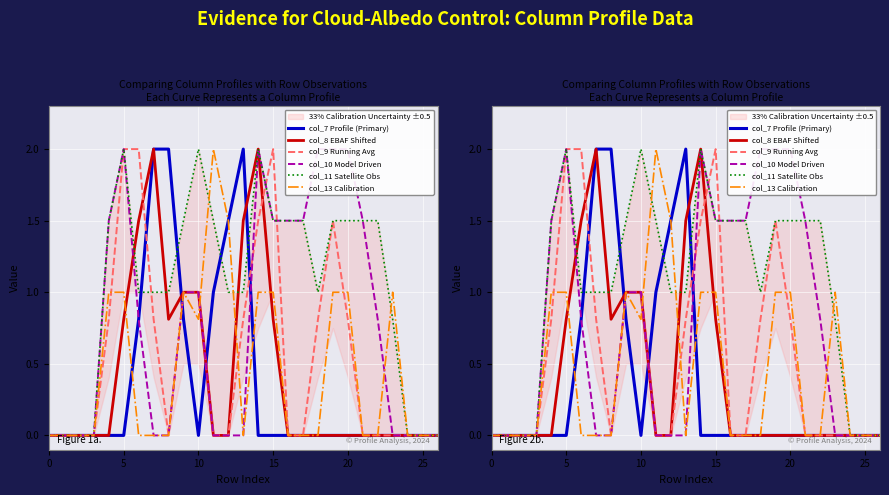

What is the highest value of the col_9 Running Avg series?

2.0